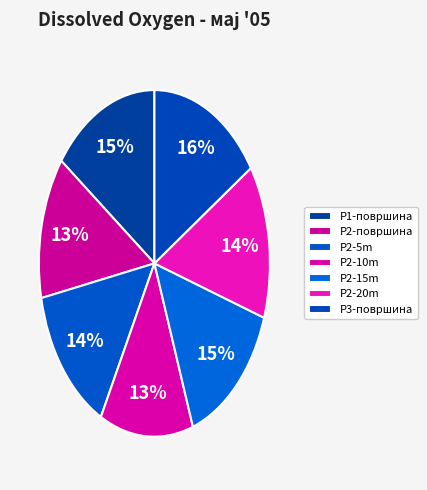

How many segments does this pie chart have?

7